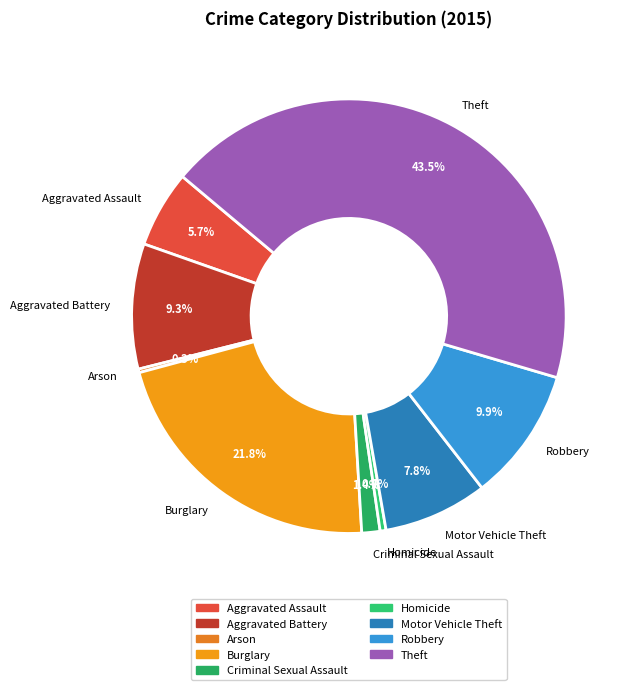

What is the total percentage of Aggravated Assault and Theft?

49.2%